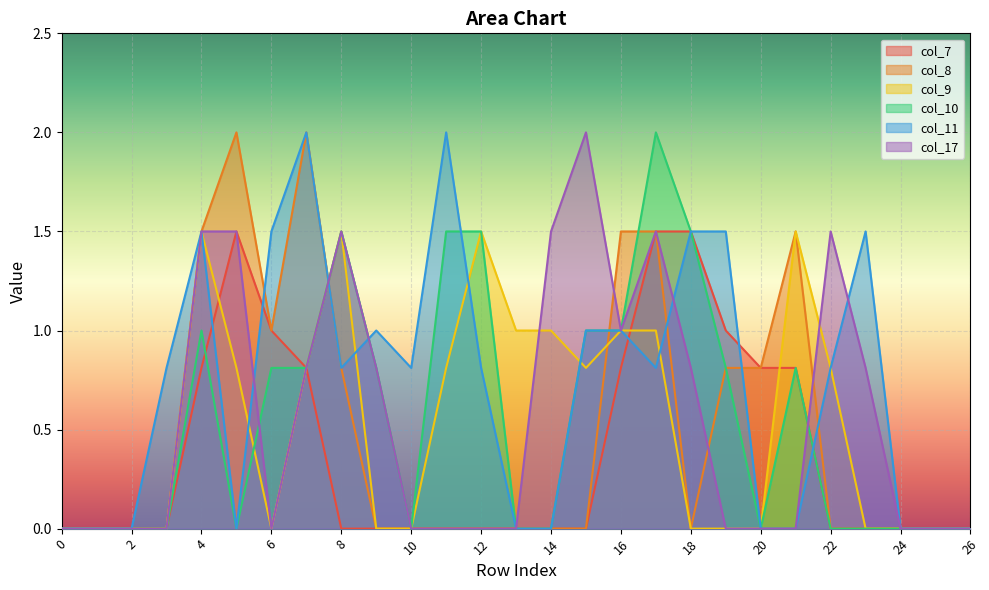

Is the value of col_8 at 22 greater than the value of col_9 at 5?

No